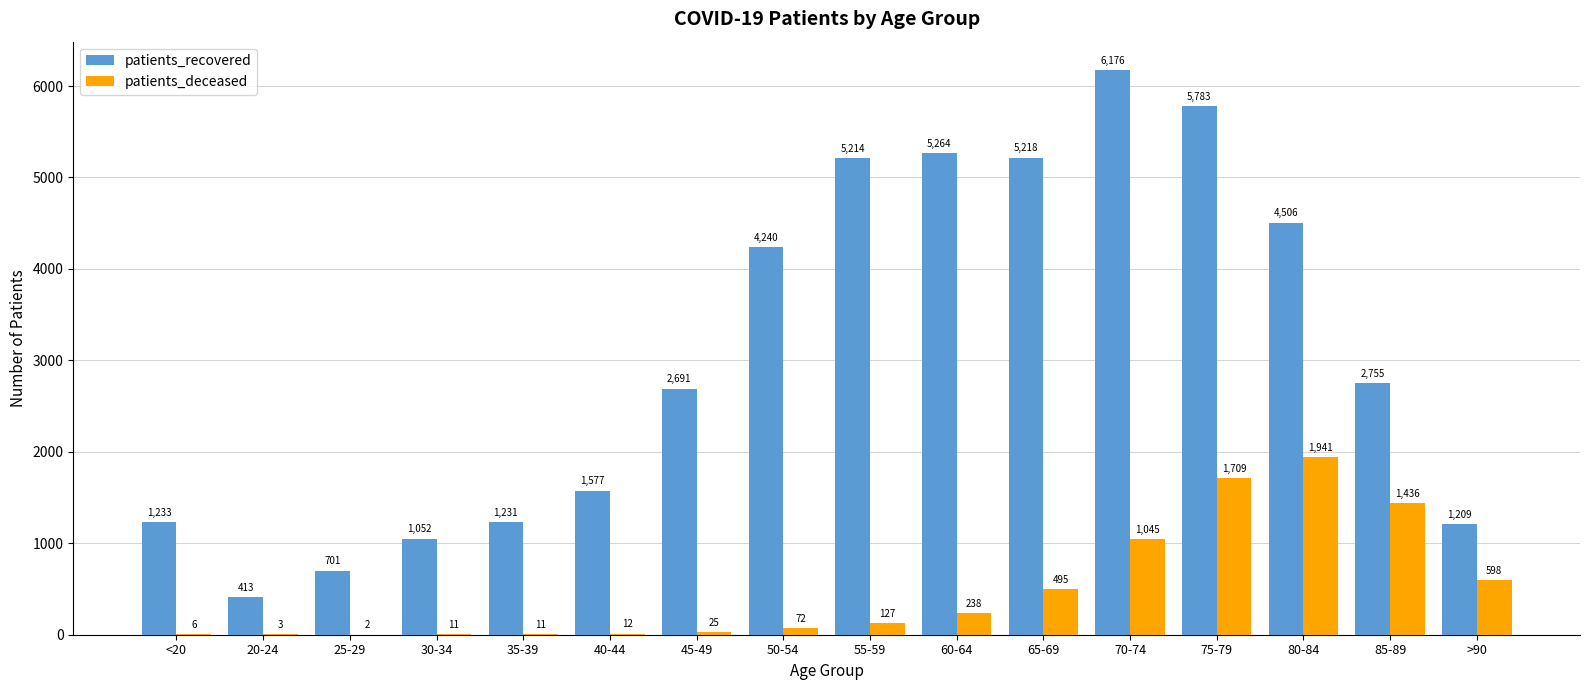

Which series changed the most between <20 and 70-74?

patients_recovered